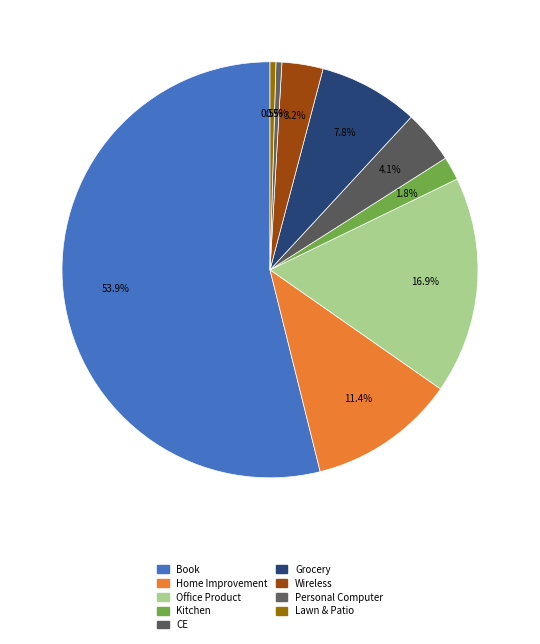

Which category has the biggest portion of the pie?

Book